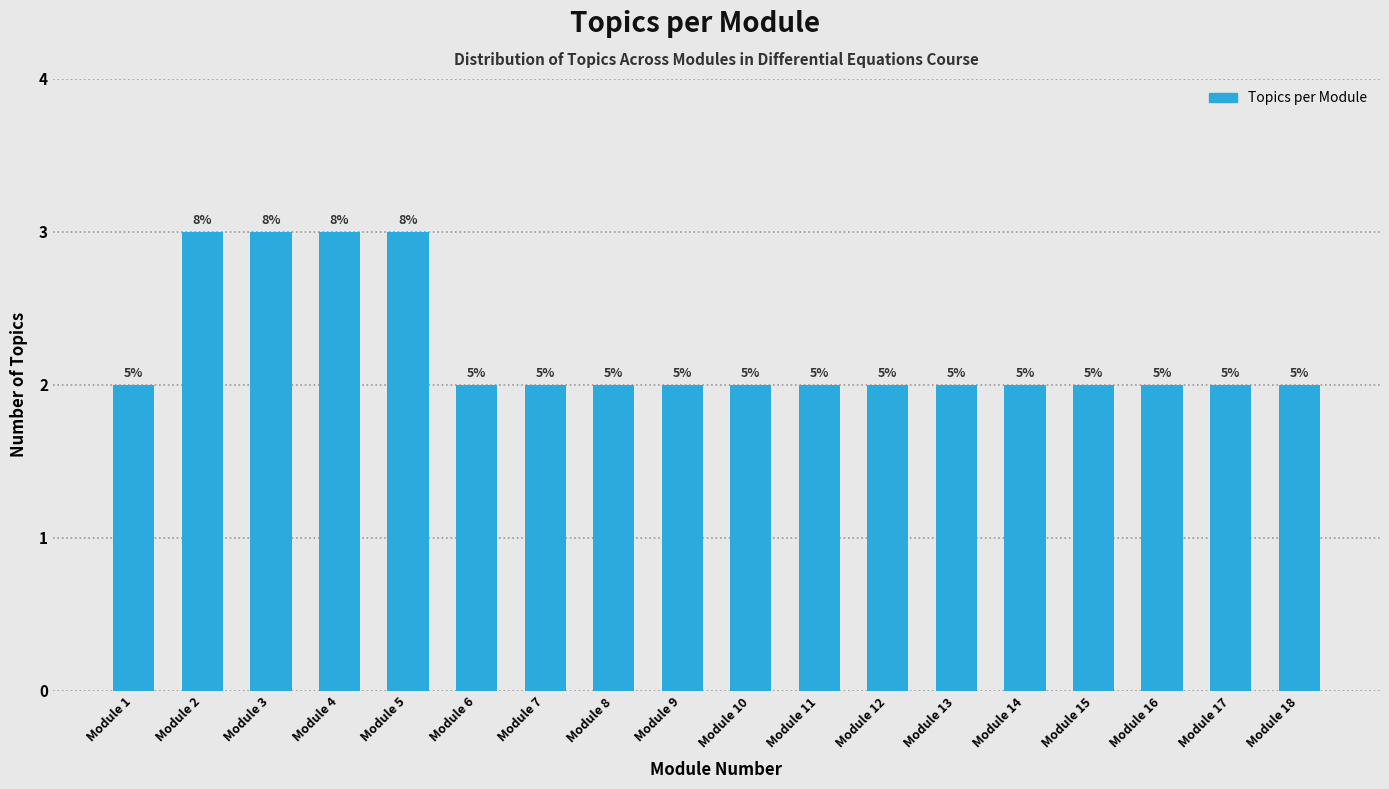

How many bars are there in total?

18